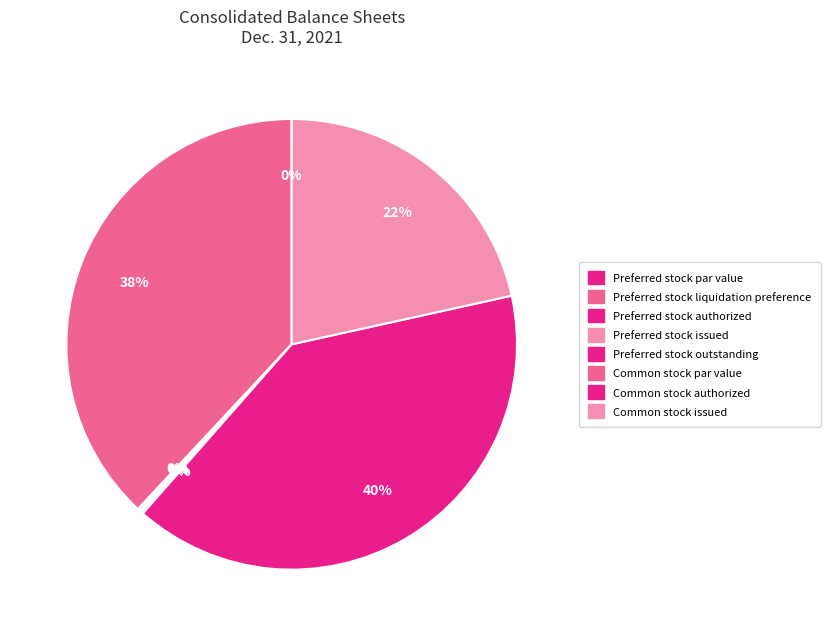

Which has a higher value, Preferred stock par value or Common stock par value?

Preferred stock par value